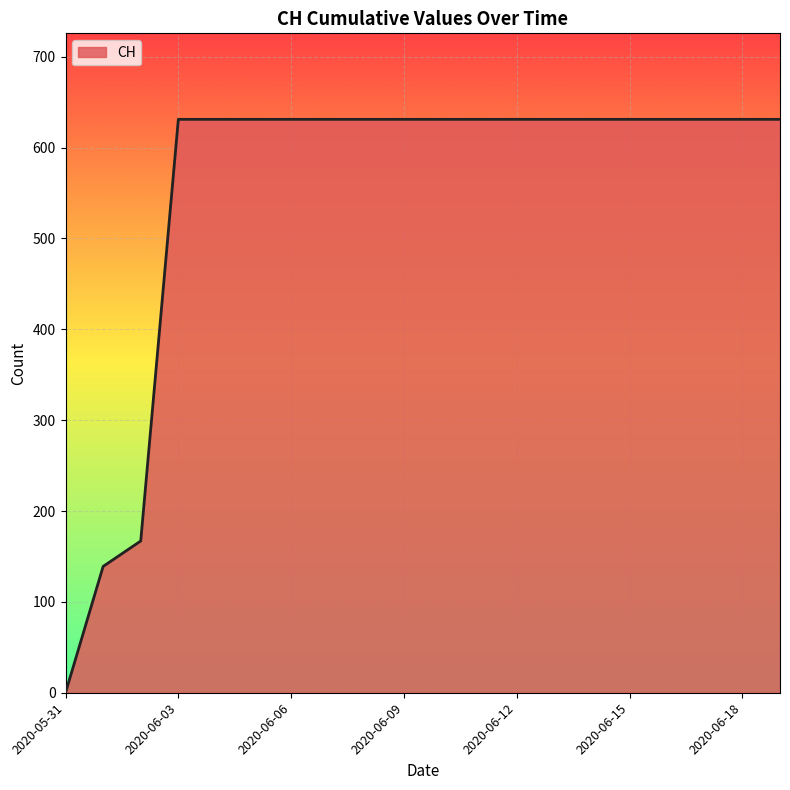

What is the greatest value displayed?

631